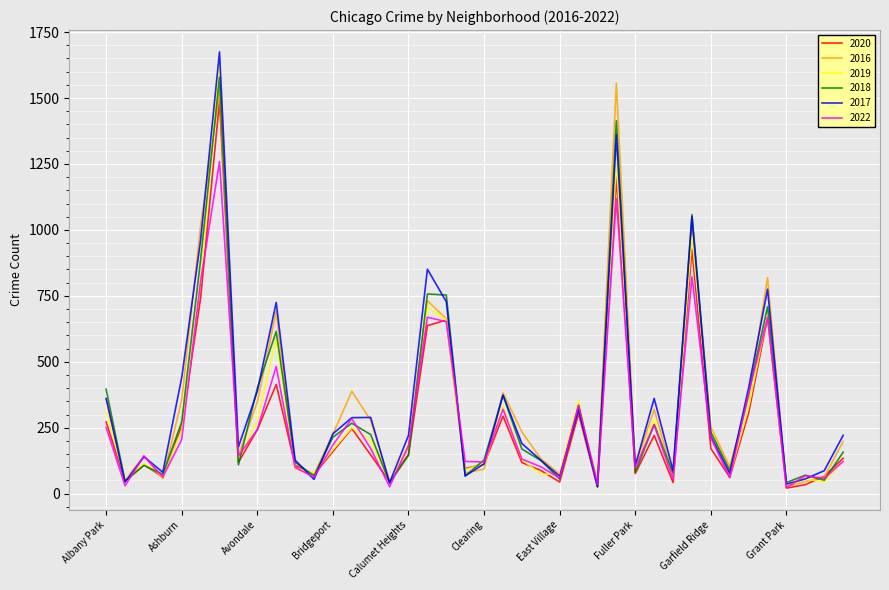

Which series has the widest spread of values?

2017